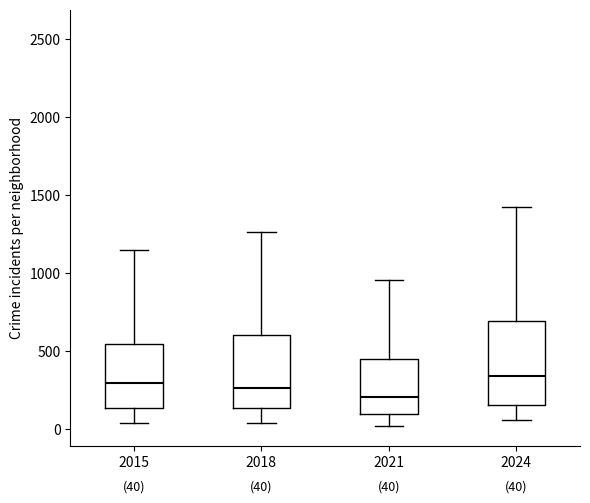

Comparing the boxes themselves (not the whiskers), which one is the tallest?

2024